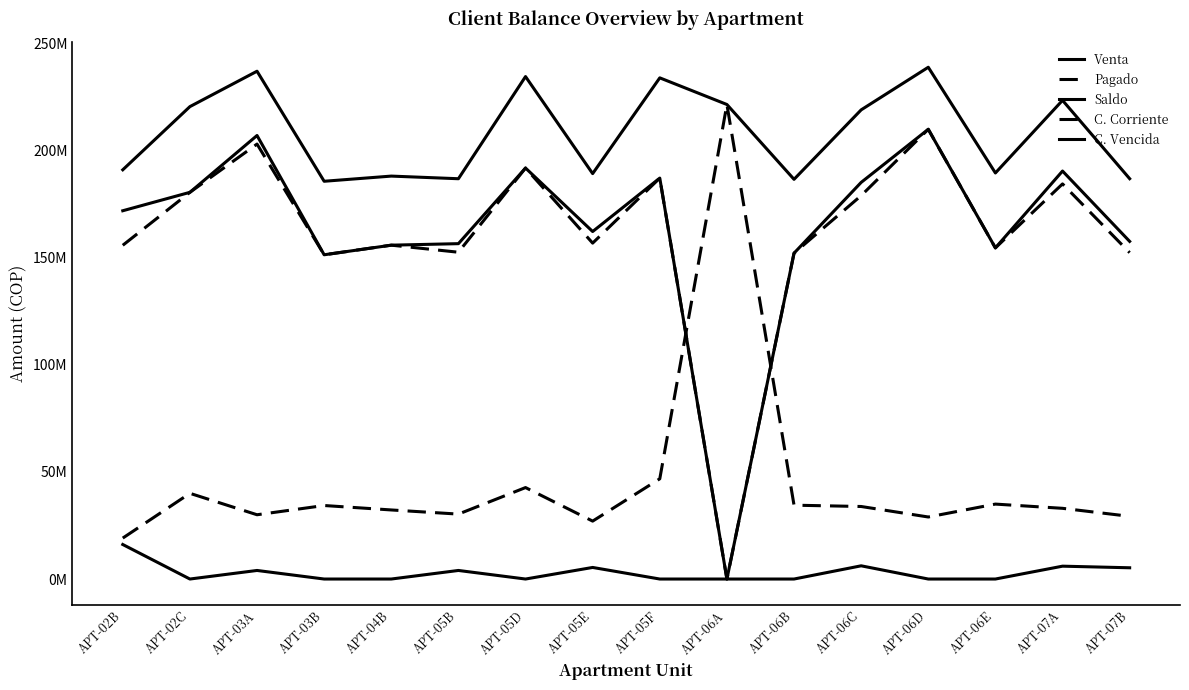

Reading right to left, list all the values displayed in this chart.

Venta: 186840000	223408909	189510000	238848000	218962500	186540000	221467500	233902500	189210000	234502500	186821288	188052000	185640000	237000000	220477562	190992000
Pagado: 29262855	33000000	34973142	28951276	33851785	34464000	221467500	46780488	27030000	42686142	30303548	32237485	34309716	30000000	40000000	19113600
Saldo: 157577145	190408909	154536858	209896724	185110715	152076000	0	187122012	162180000	191816358	156517740	155814515	151330284	207000000	180477562	171878400
C. Corriente: 152324574	184408909	154536858	209896724	178940358	152076000	0	187122012	156774000	191816358	152517740	155814515	151330284	203000000	180477562	155764800
C. Vencida: 5252571	6000000	0	0	6170357	0	0	0	5406000	0	4000000	0	0	4000000	0	16113600